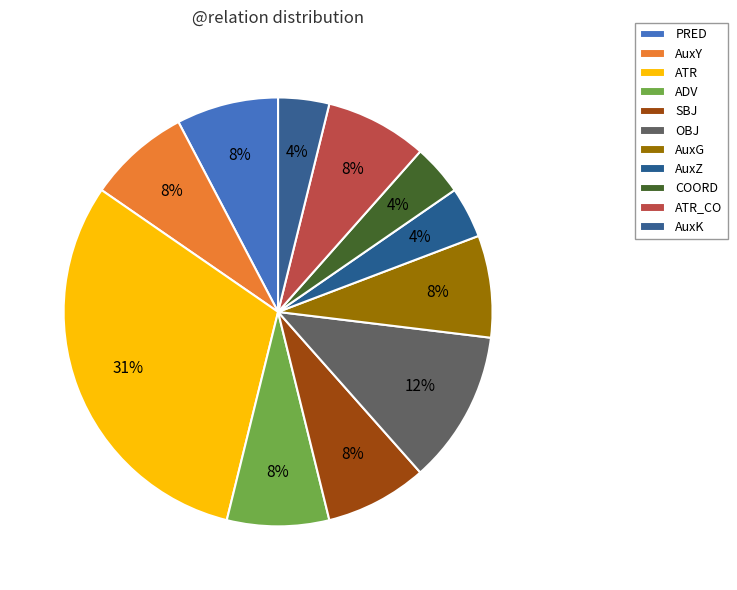

How many segments does this pie chart have?

11